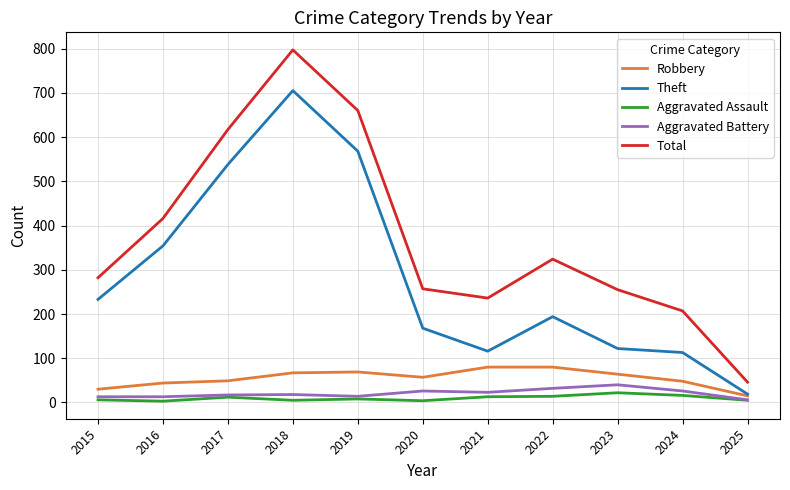

Where is the first local maximum for Aggravated Assault?

2017